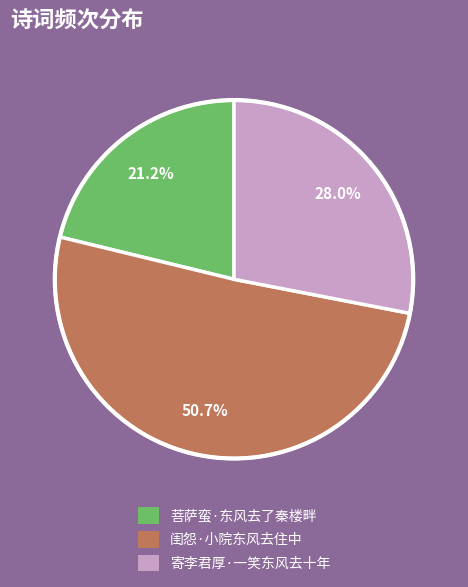

To the nearest percent, what is the difference between the 菩萨蛮·东风去了秦楼畔 and 寄李君厚·一笑东风去十年 slice percentages?

7%